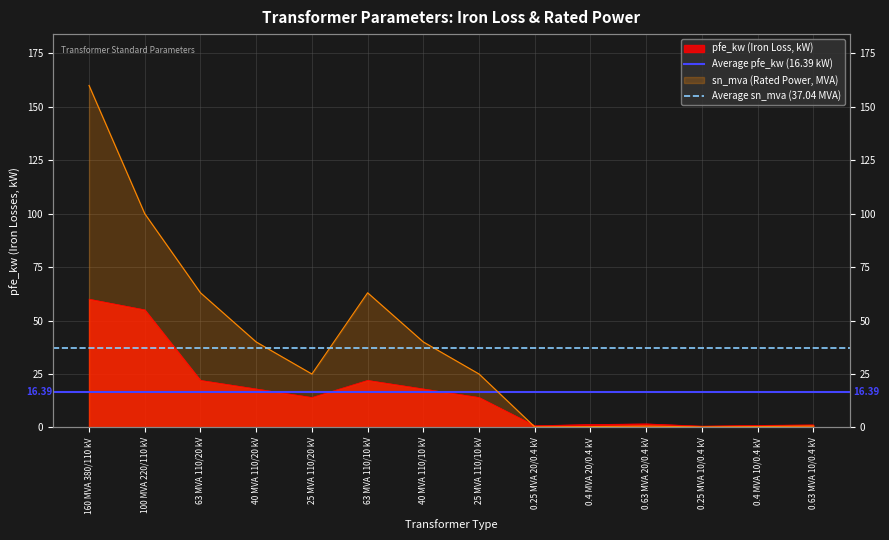

The value of Average sn_mva (37.04 MVA) at 100 MVA 220/110 kV is 37.0. True or false?

True